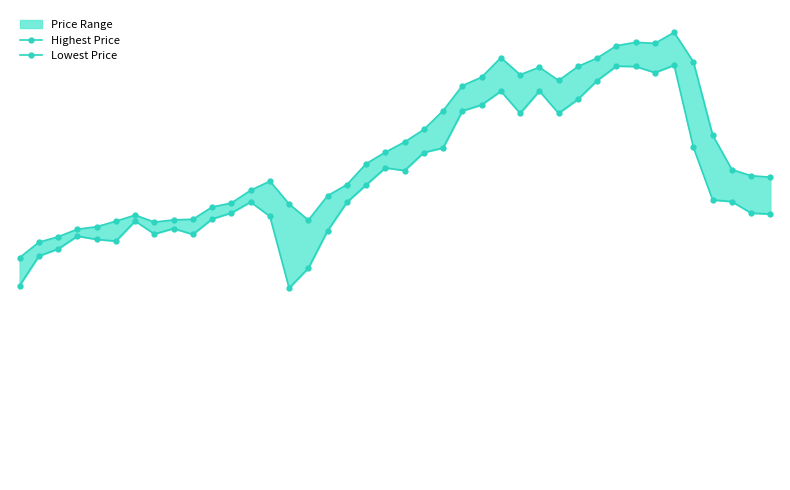

True or false: Lowest Price has a value of 23.4 at 18.

True